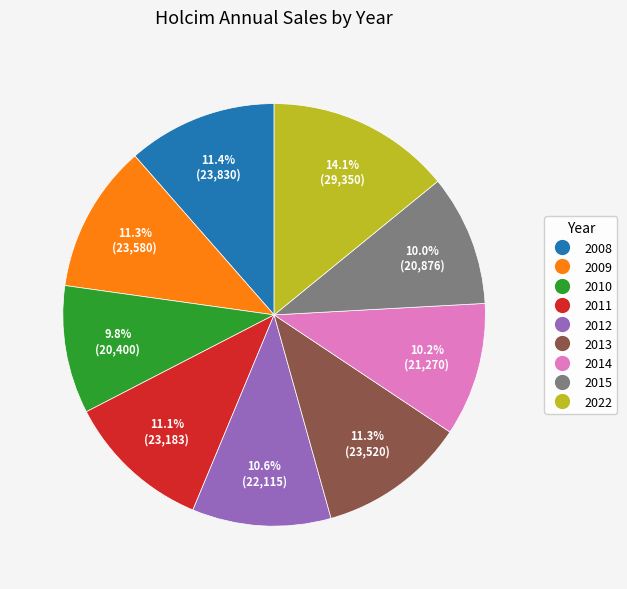

Which category has the biggest portion of the pie?

2022